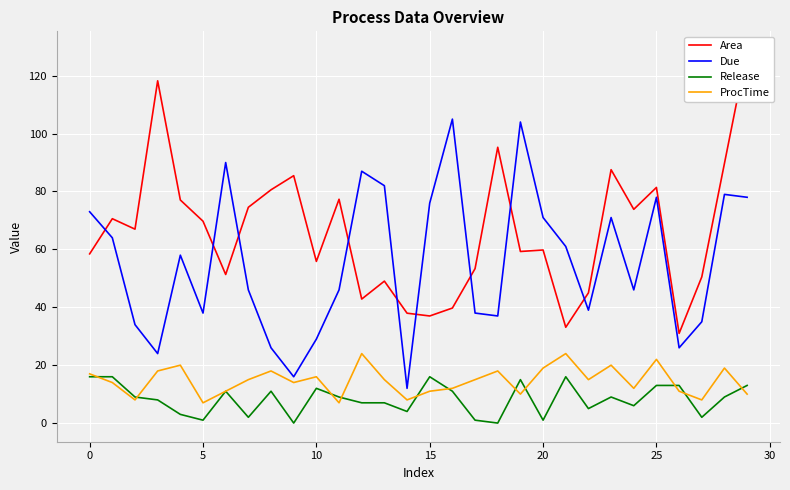

What is the sum of the Due values at 17 and 24?

84.0